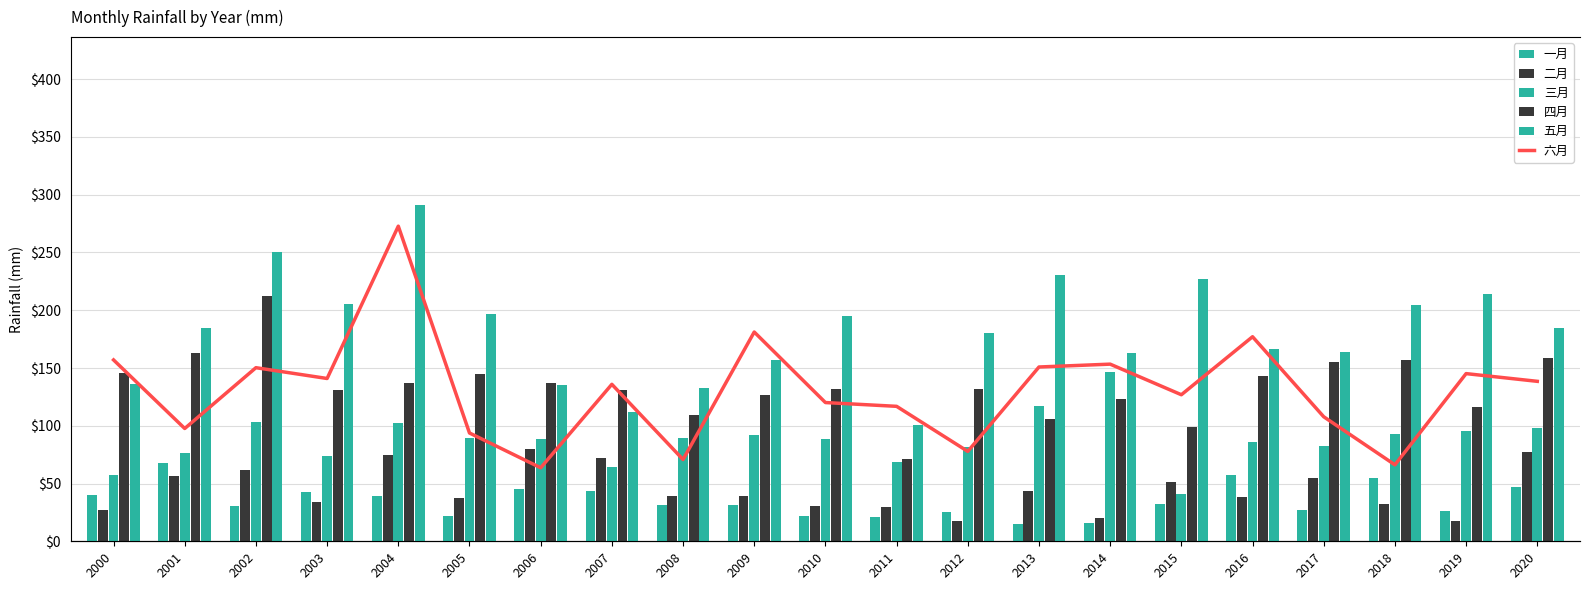

Which category has the highest value in the 一月 series?

2001